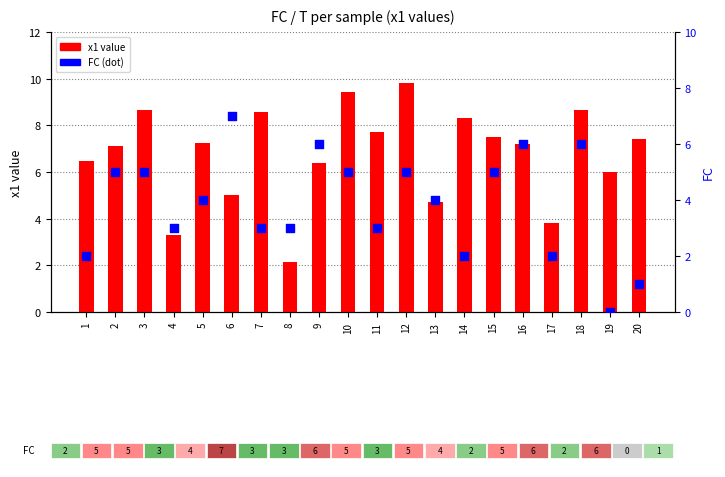

Which series contains the lowest Y value?

FC